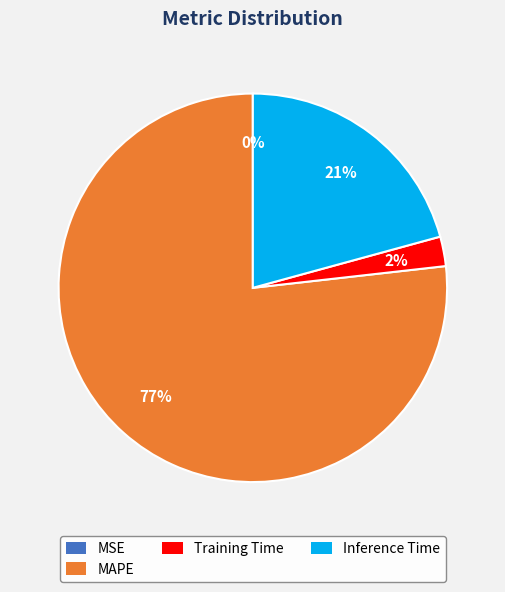

To the nearest percent, what portion does Inference Time represent?

21%